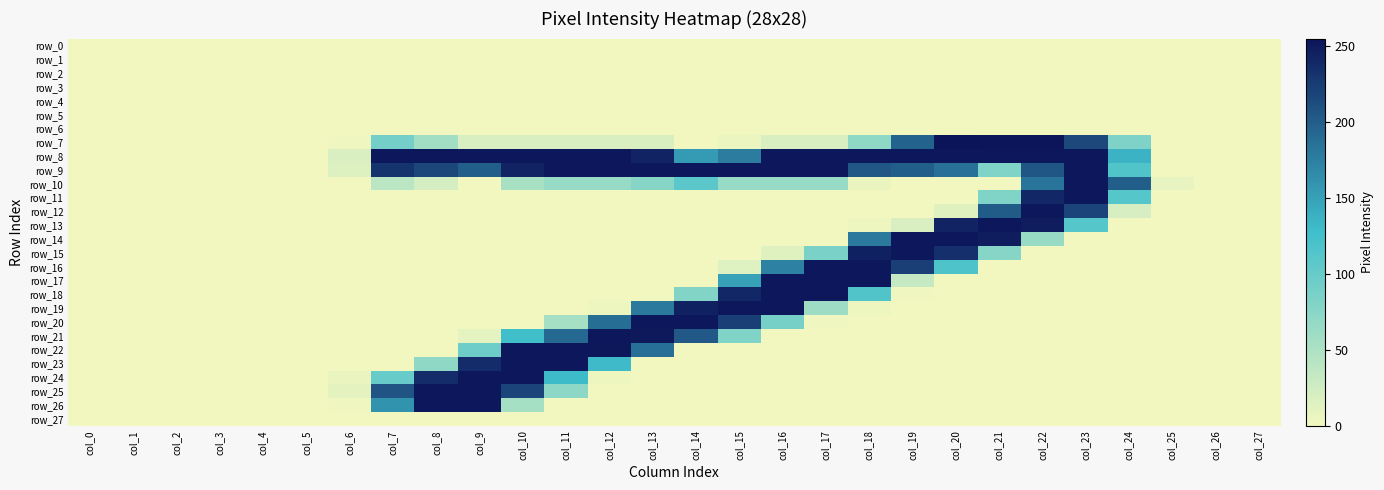

What is the greatest value displayed?

255